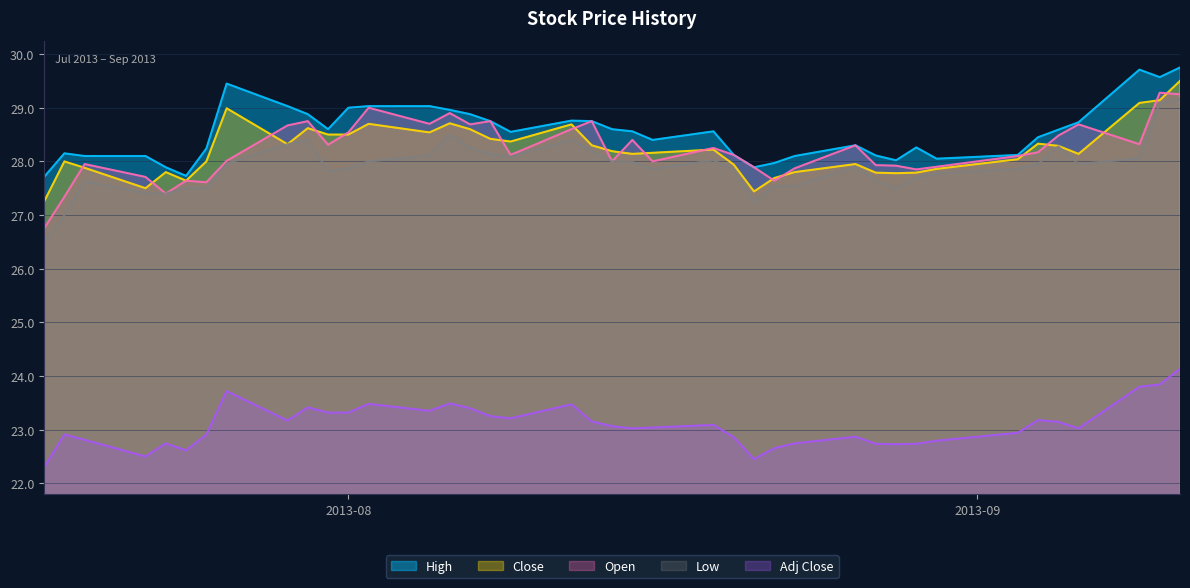

What is the smallest value displayed?

22.3